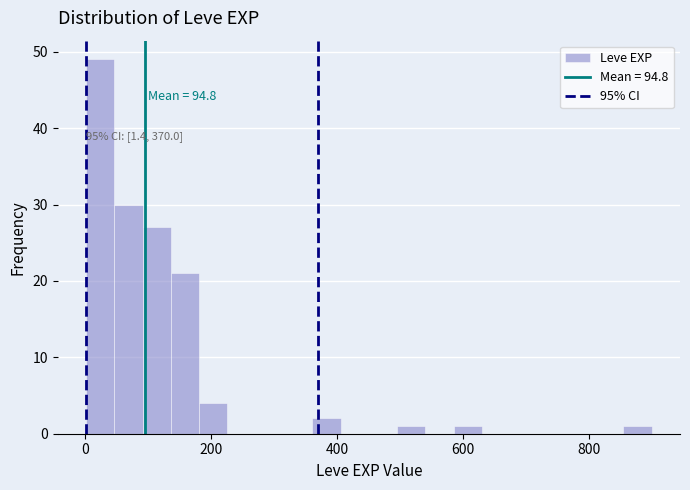

Around what value on the x-axis is the tallest bar? Give the approximate position of its centre, as read against the axis.

20